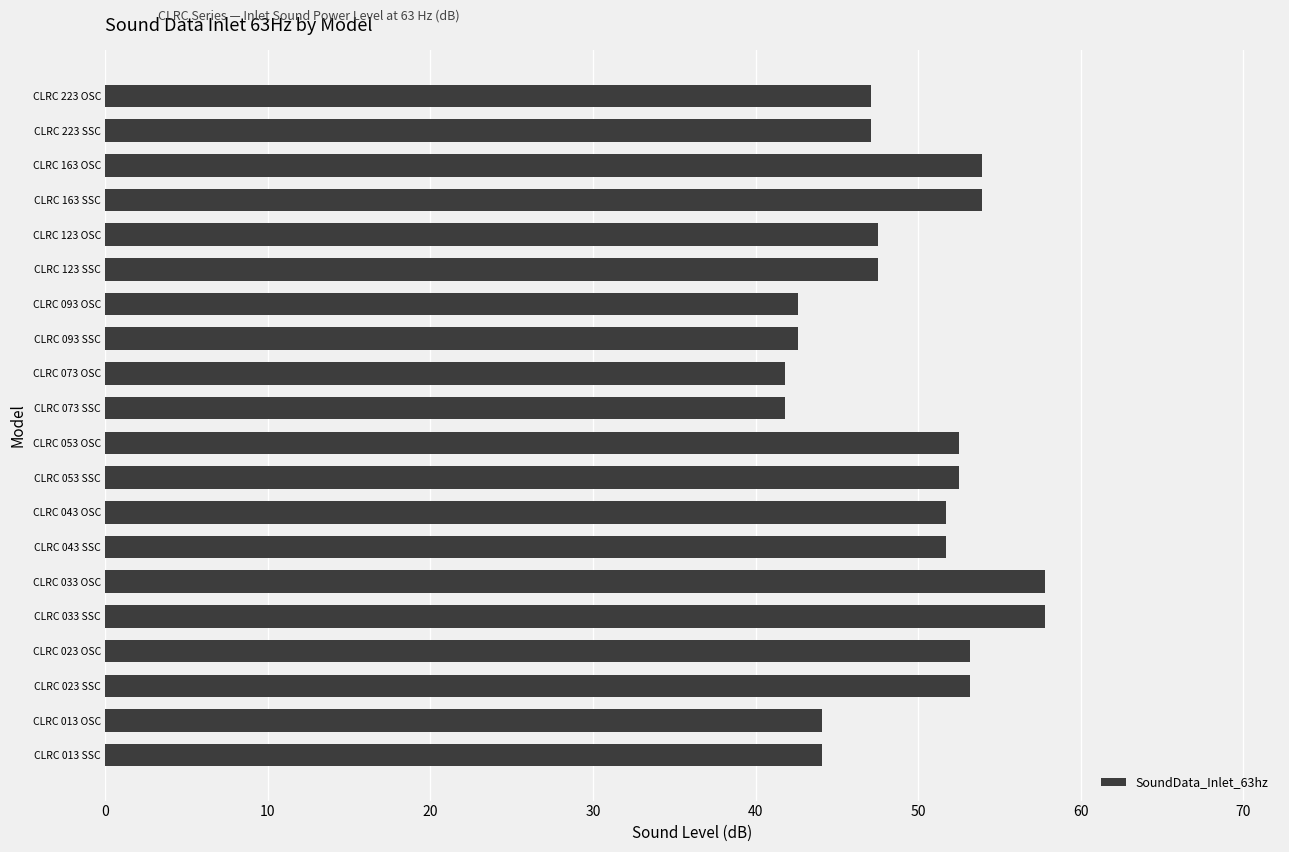

What is the change in value from CLRC 013 OSC to CLRC 053 OSC?

+8.4